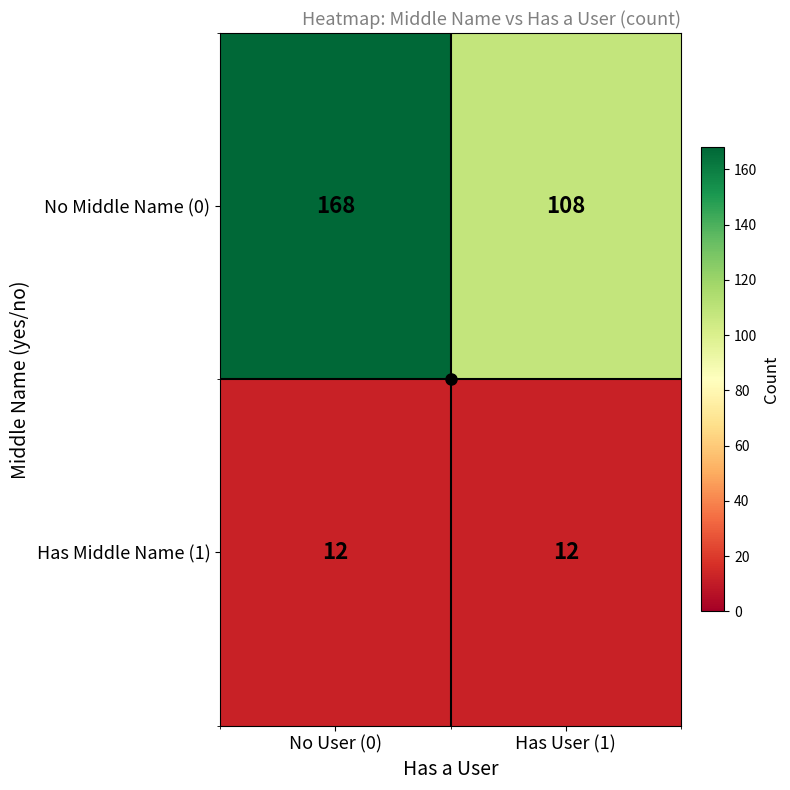

What is the spread (max minus min) of values at No User (0)?

156